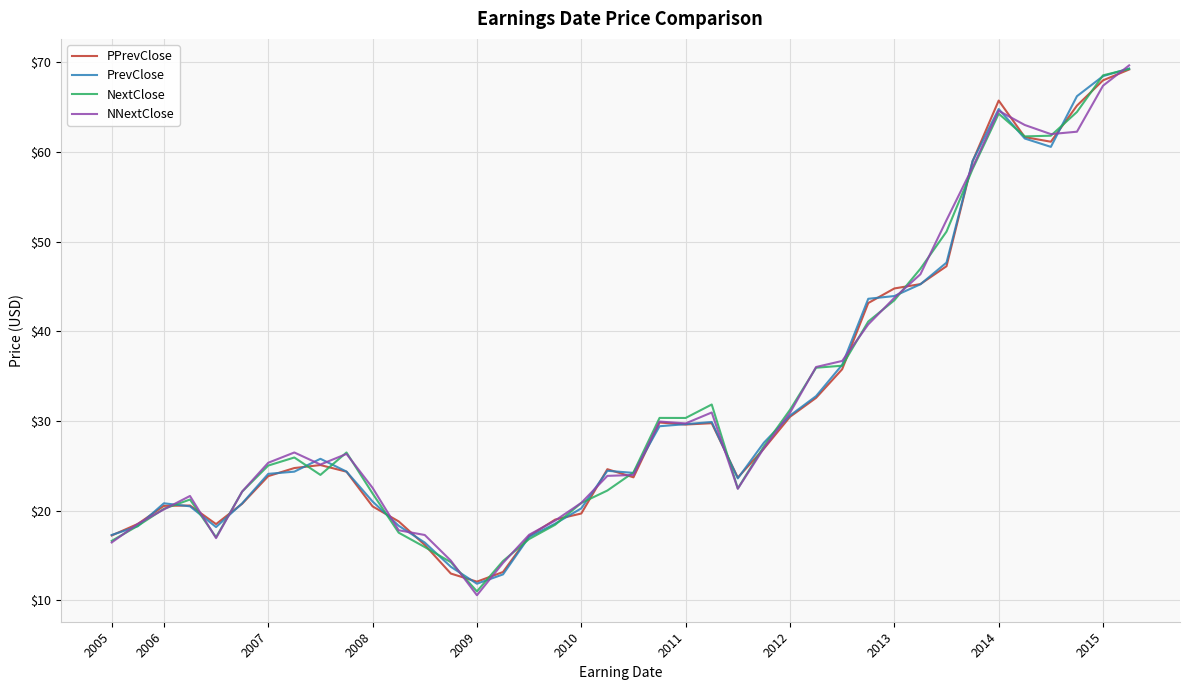

What is the minimum value shown in the chart?

10.6